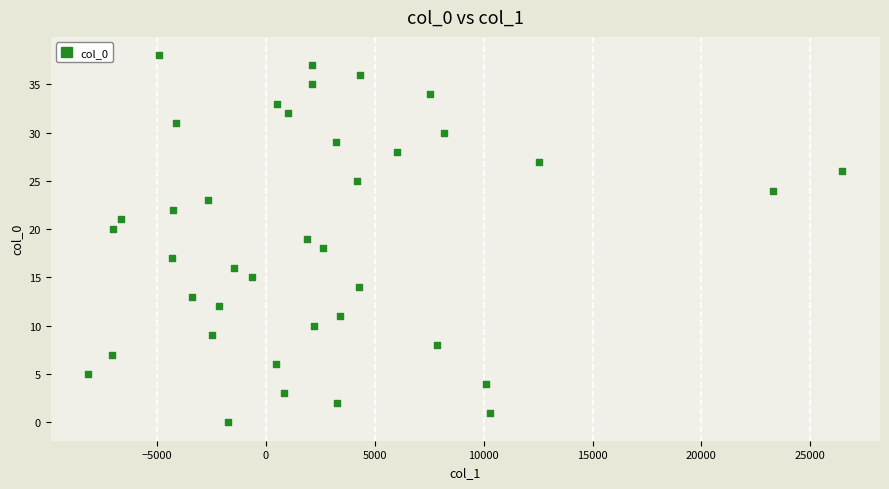

What is the range of Y values (max minus min)?

38